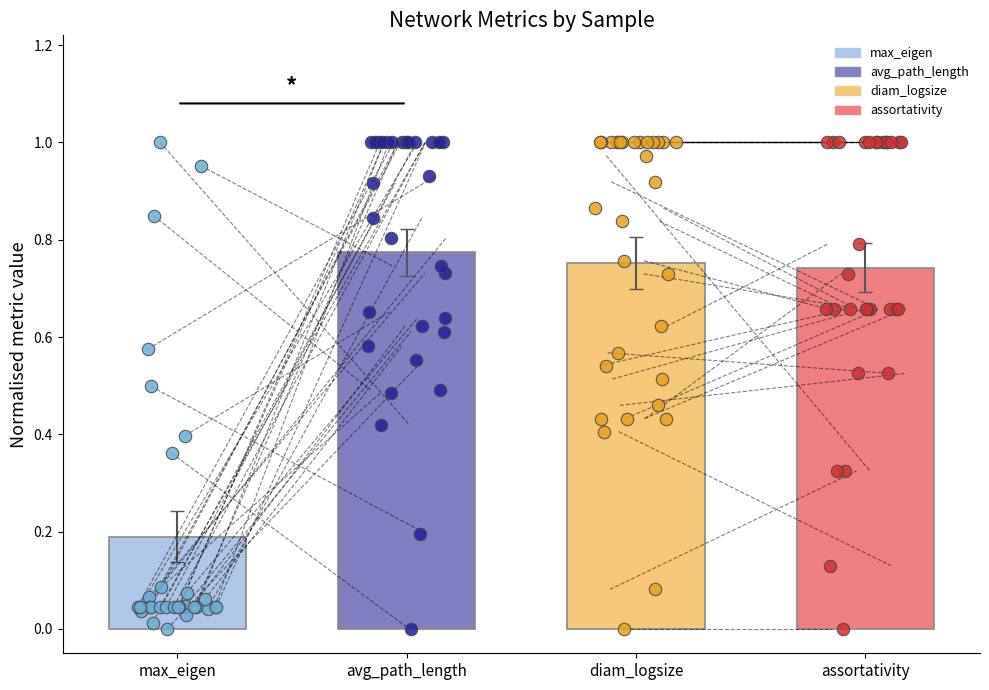

Which series contains the highest Y value?

max_eigen